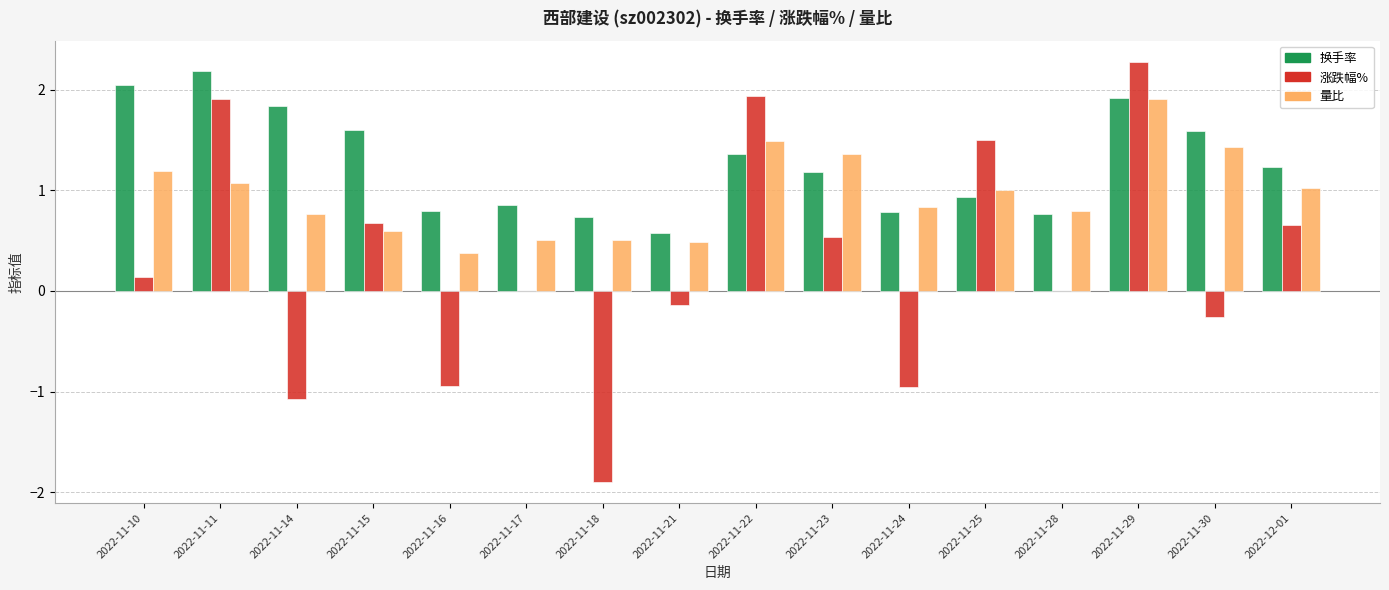

The value of 量比 at 2022-11-11 is 1.6. True or false?

False